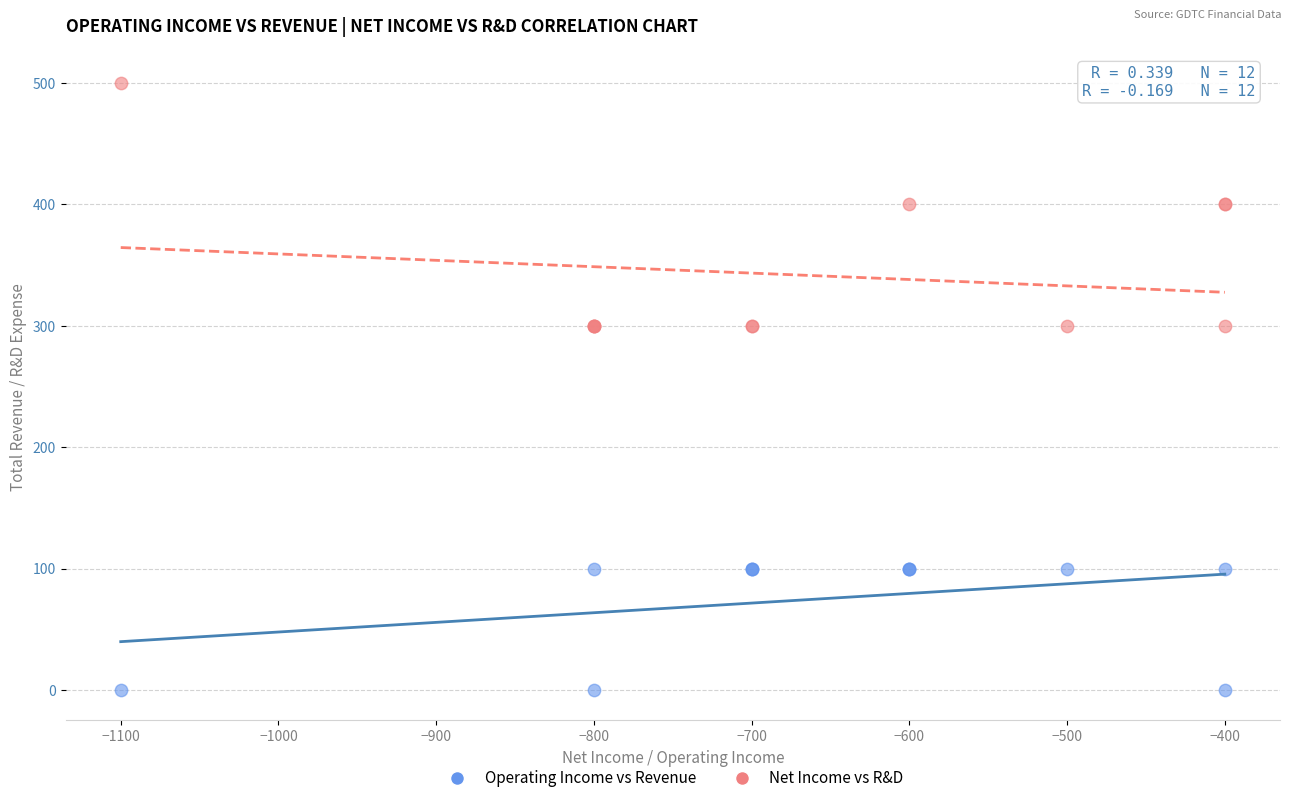

Which series reaches the maximum Y coordinate?

Net Income vs R&D